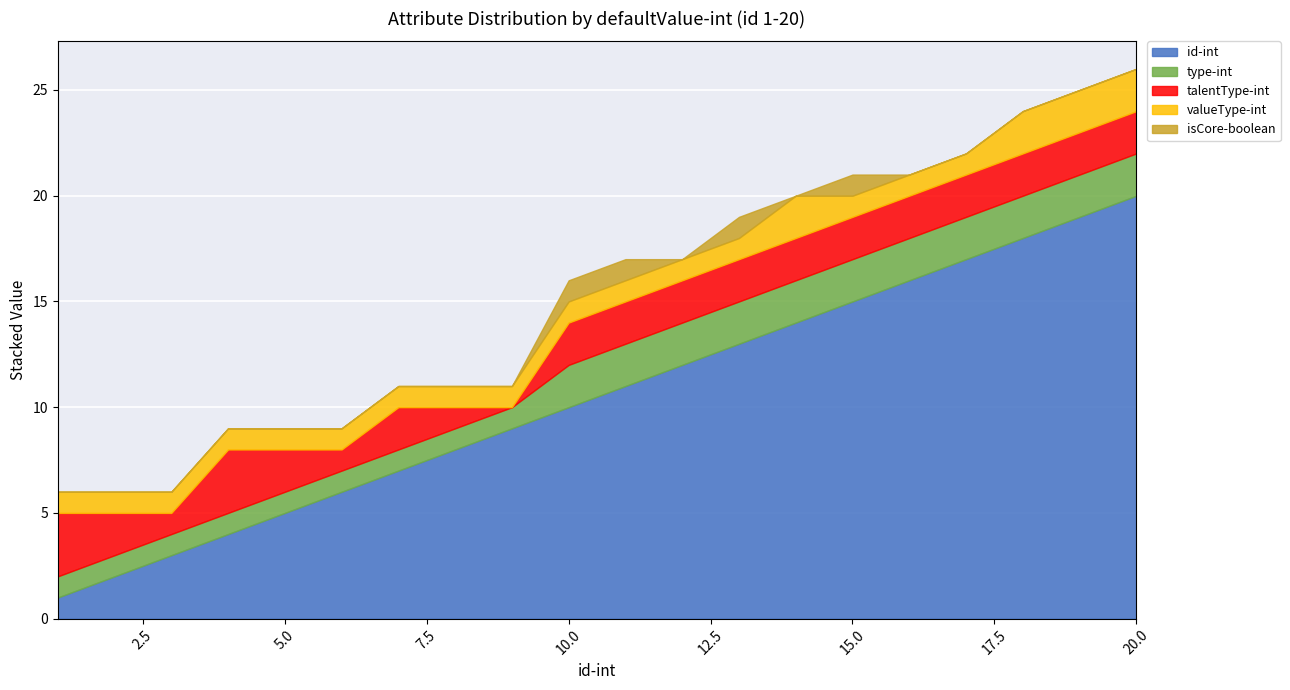

List the series in order of their peak value, highest first.

id-int, talentType-int, type-int, valueType-int, isCore-boolean